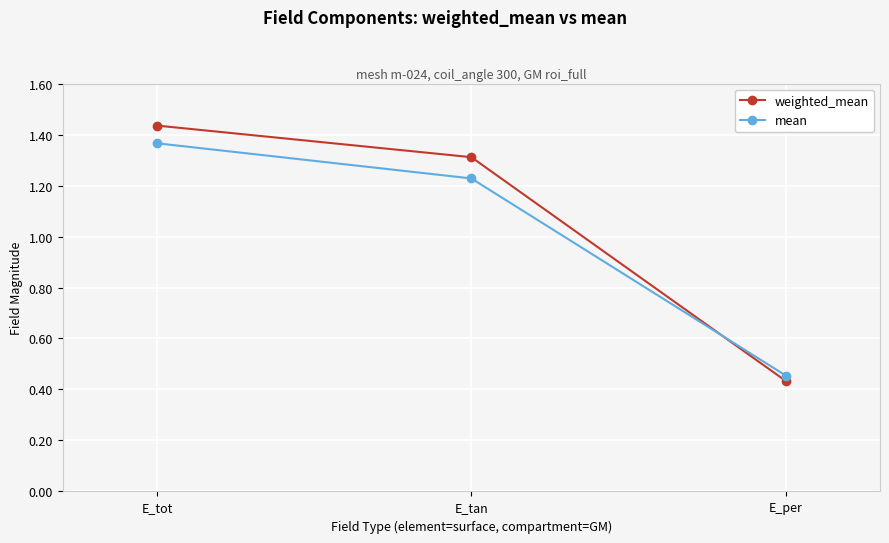

How many lines are shown in the chart?

2